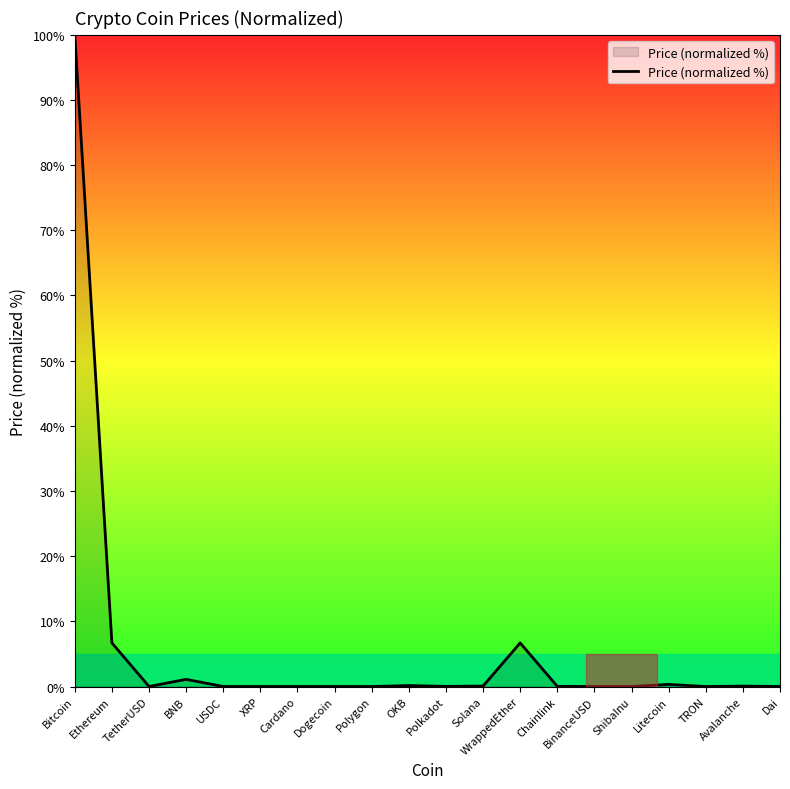

What is the difference between the maximum and minimum values?

100.0